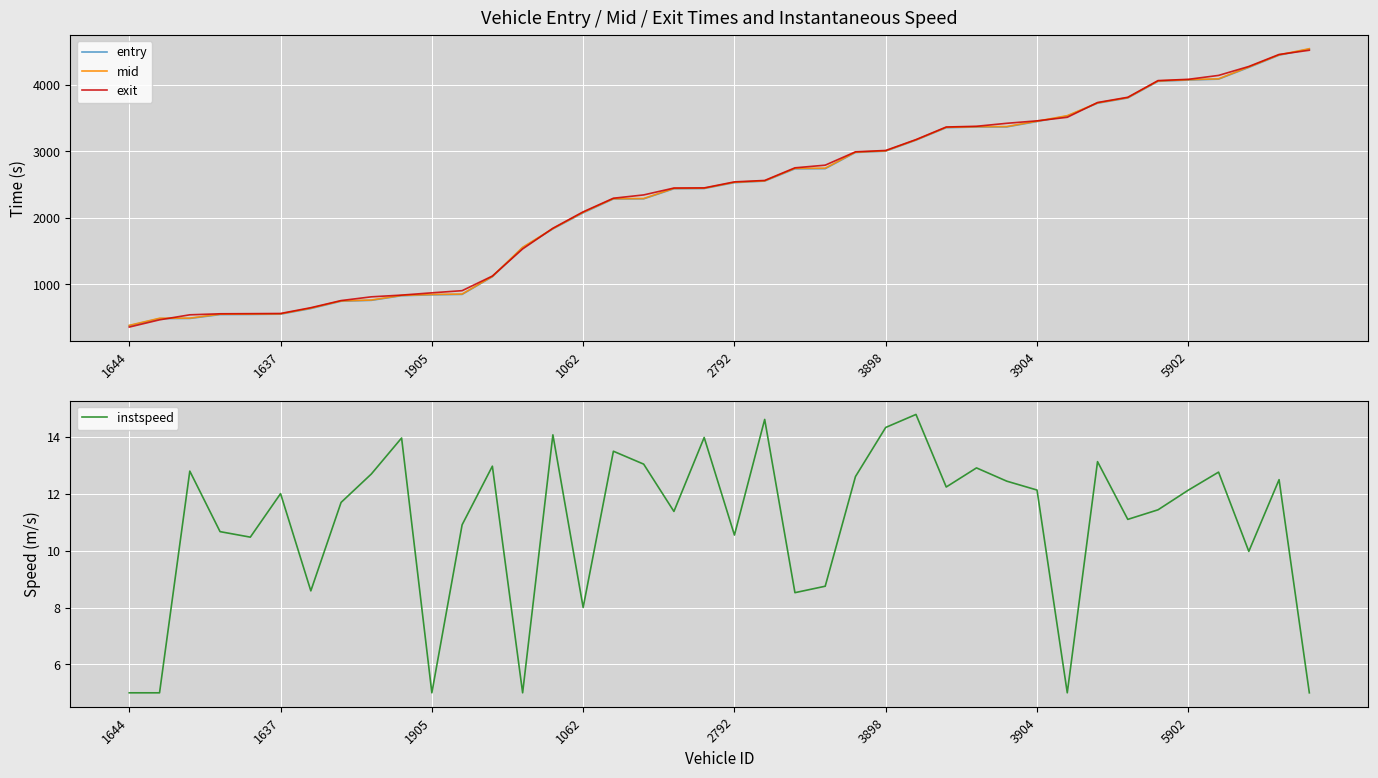

What position from the right is 26?

14